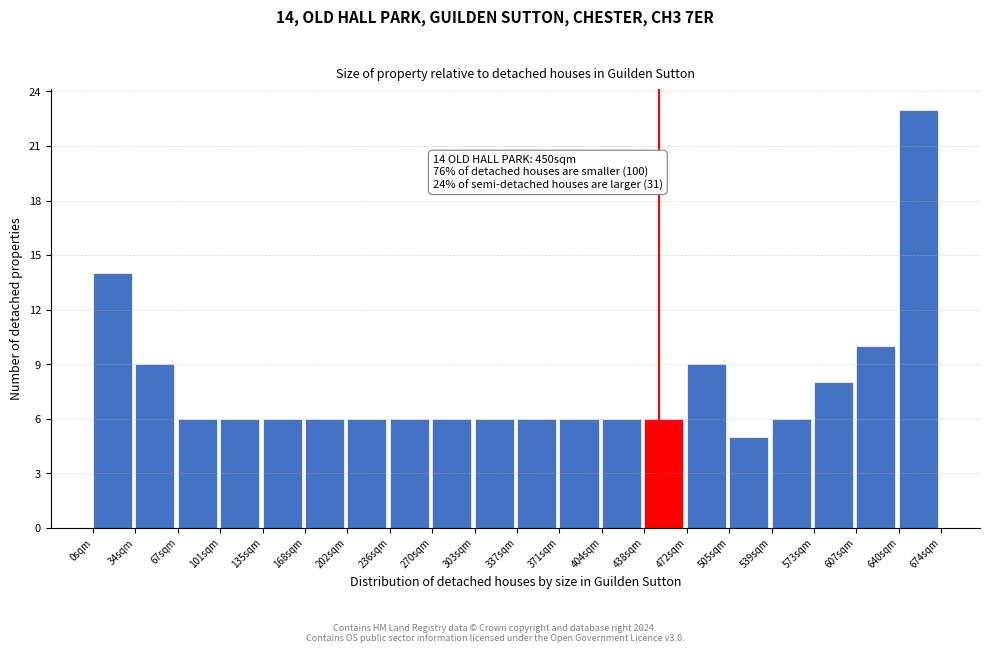

Which range on the x-axis has the tallest bar?

640 to 675